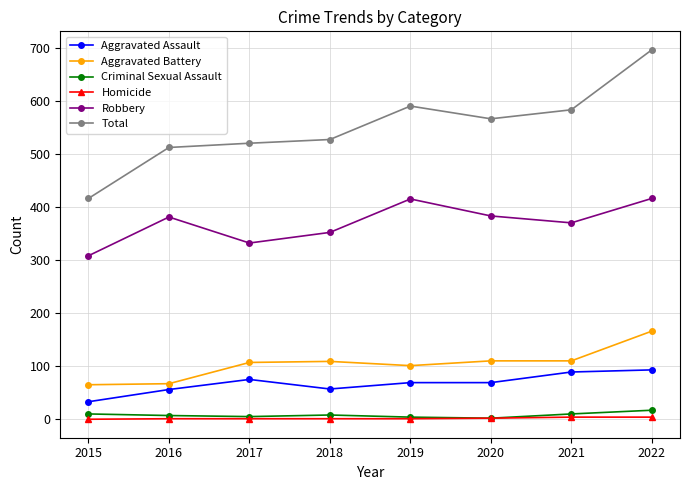

Is it true that Aggravated Battery equals 110 at 2020?

True